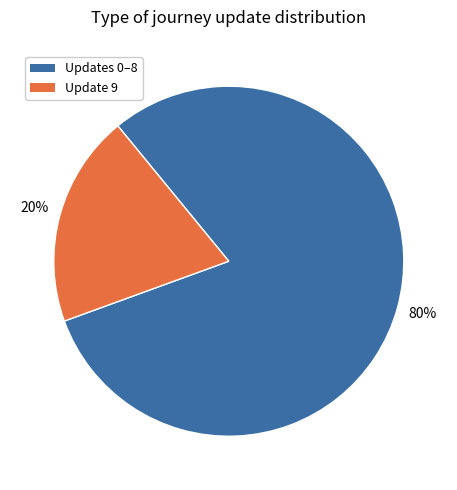

To the nearest percent, what portion does Update 9 represent?

20%